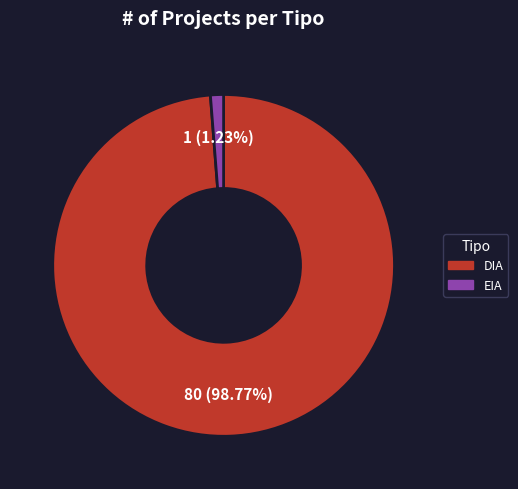

Which slice is the largest?

DIA